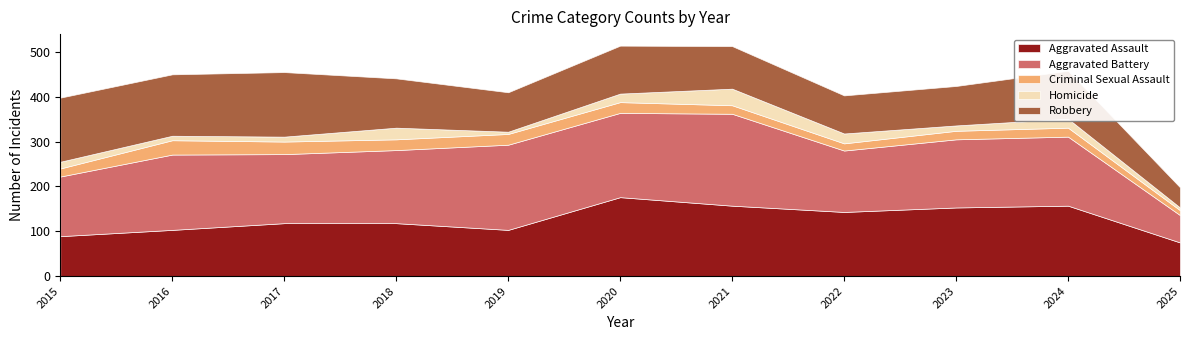

Which series changed the most between 2015 and 2022?

Robbery